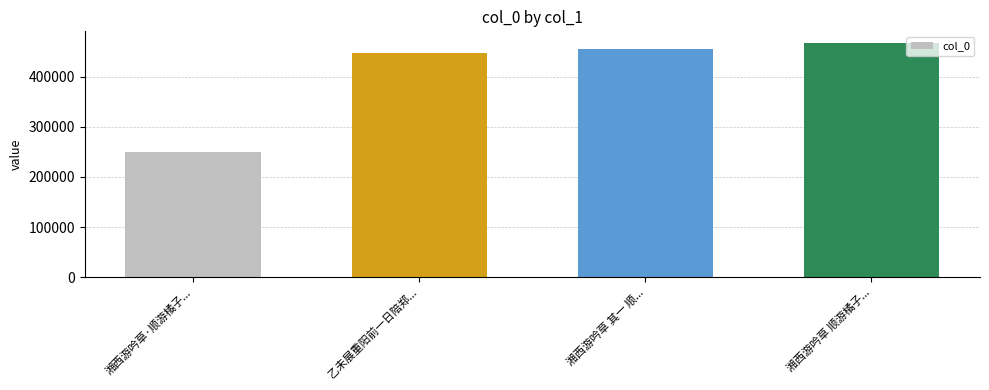

What is the difference between the maximum and minimum values?

217463